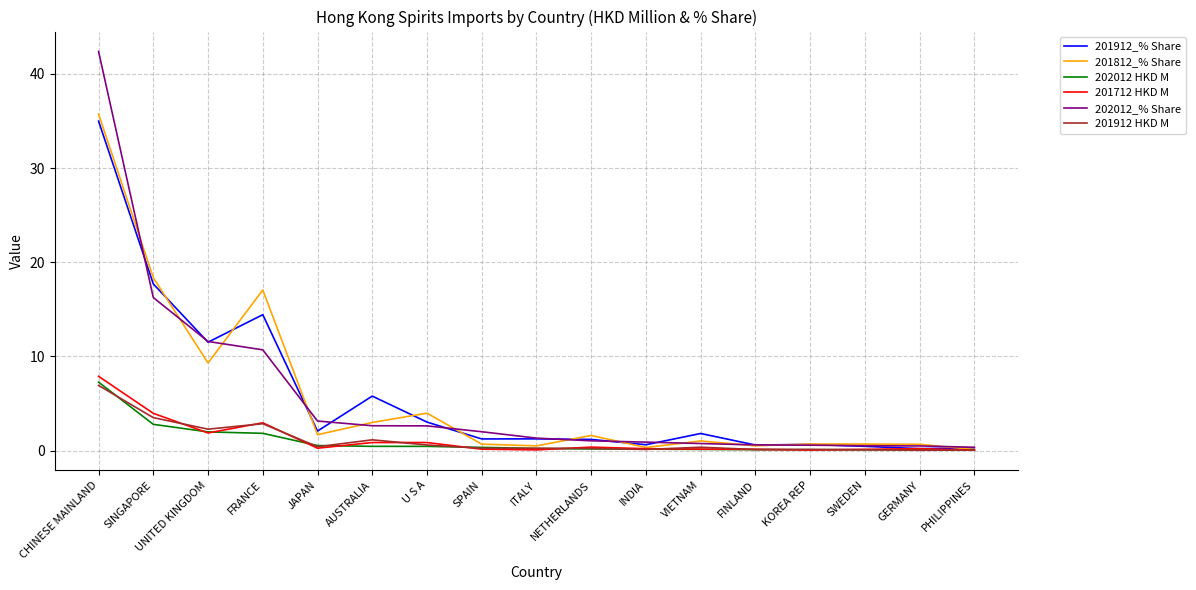

Where is 202012 HKD M nearest to the value 3?

SINGAPORE